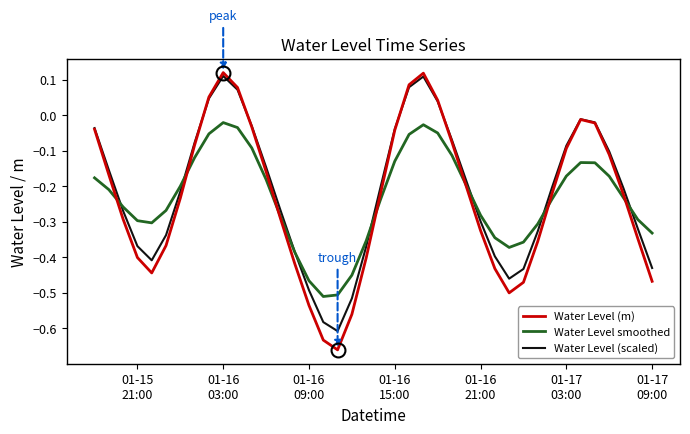

Is this an area chart (filled region under the line)?

No